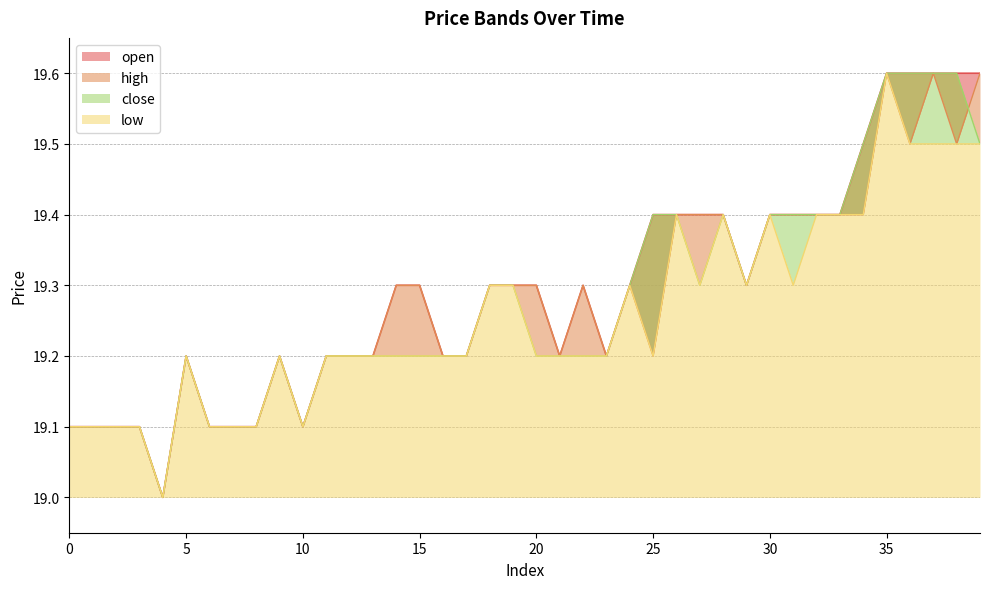

The close series shows 5.9 at 16. True or false?

False